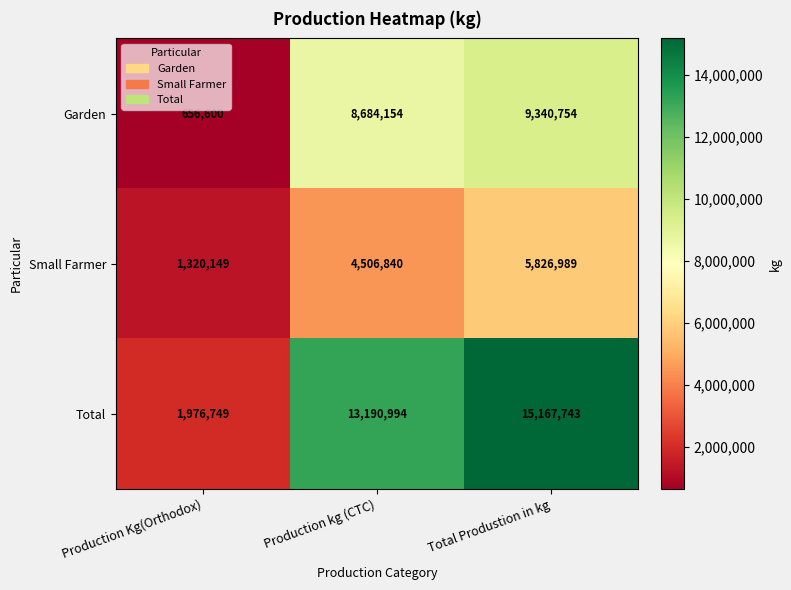

At Production kg (CTC), list the series in order from largest to smallest.

Total, Garden, Small Farmer